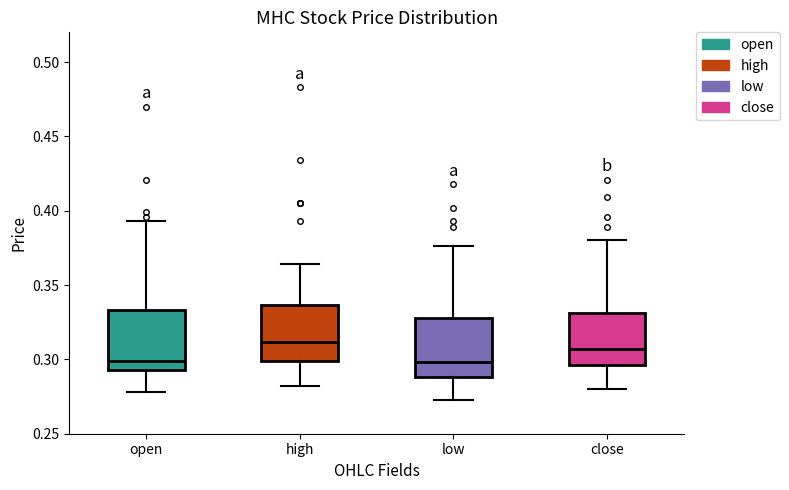

Reading left to right, read every box against the y-axis: the position of its median line, the range the box covers, and the ends of its whiskers. The values are not printed on the chart, so give them approximately, as read against the axis.

open: median 0.300, box 0.295 to 0.335, whiskers 0.280 to 0.395
high: median 0.310, box 0.300 to 0.335, whiskers 0.280 to 0.365
low: median 0.300, box 0.290 to 0.330, whiskers 0.275 to 0.375
close: median 0.305, box 0.295 to 0.330, whiskers 0.280 to 0.380